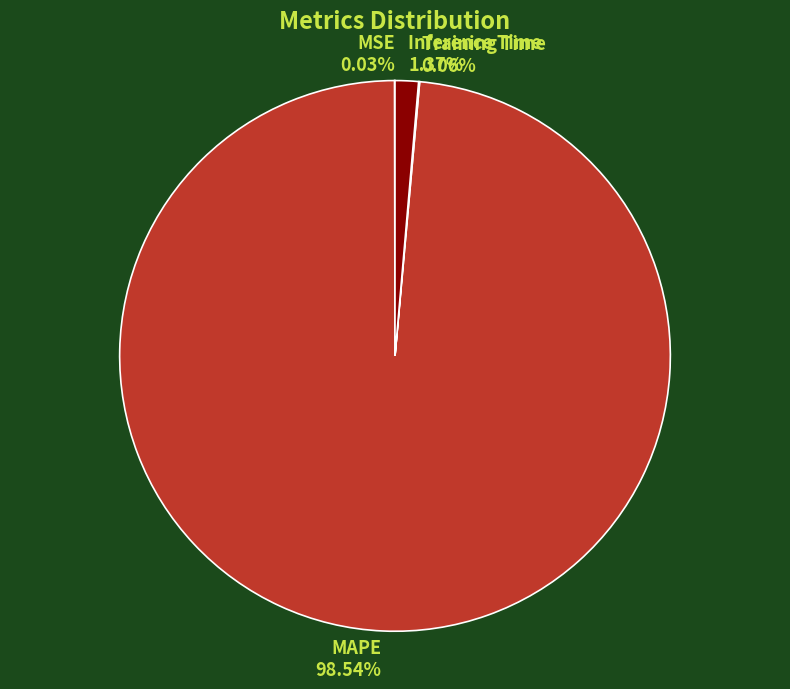

What percentage is NOT represented by MAPE?

1.5%